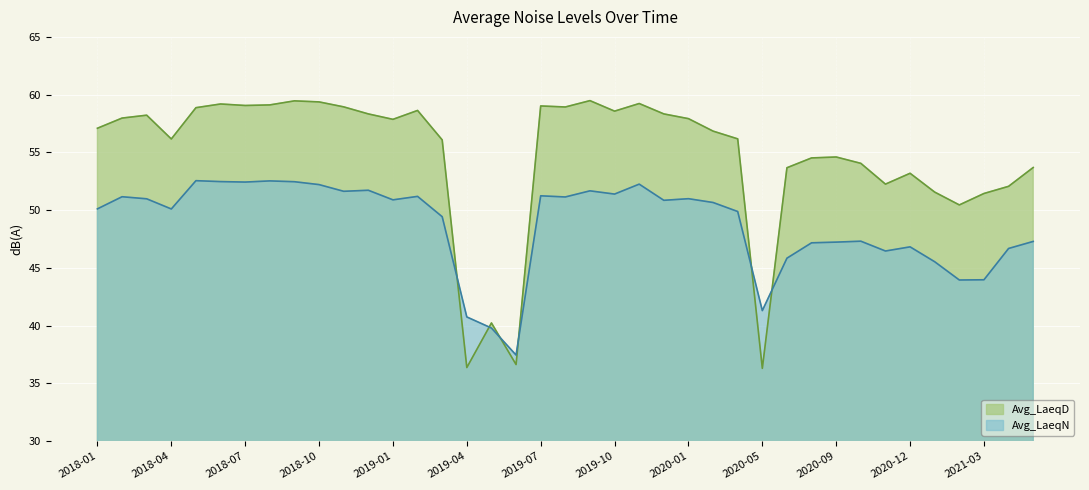

How many interior local valleys does the Avg_LaeqD series have?

10